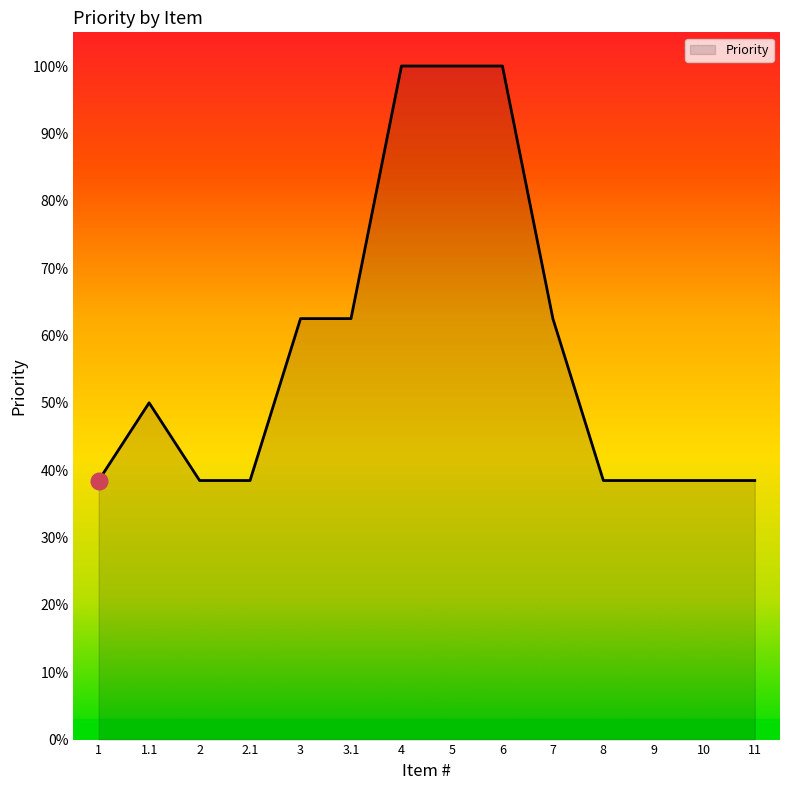

True or false: the data has more than 0 interior local peaks.

True